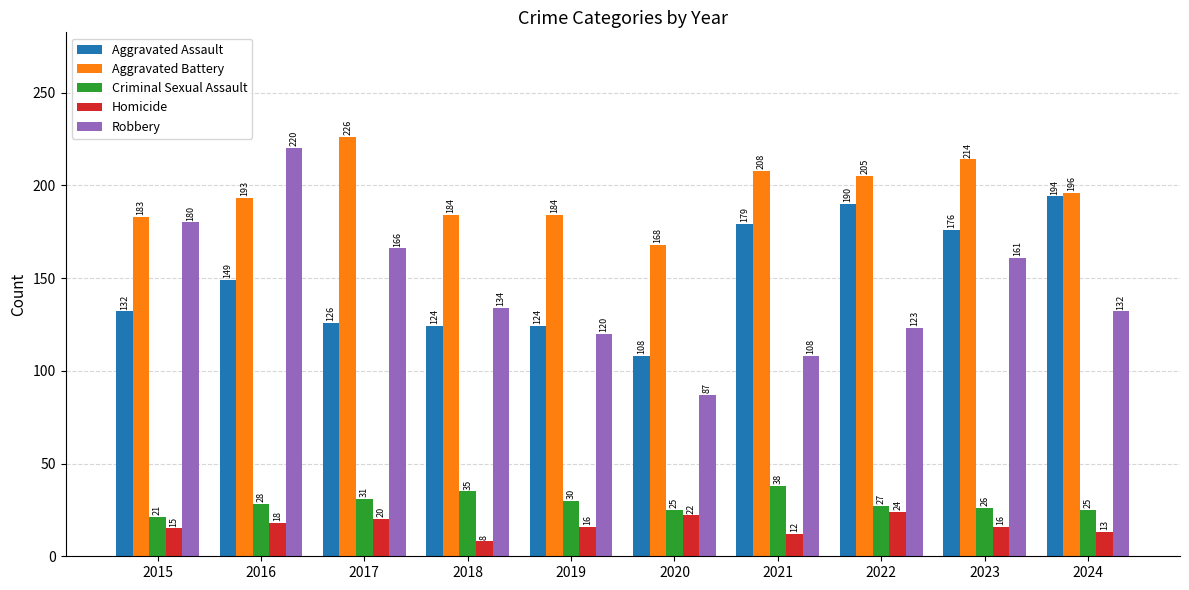

The Aggravated Battery series shows 208 at 2021. True or false?

True